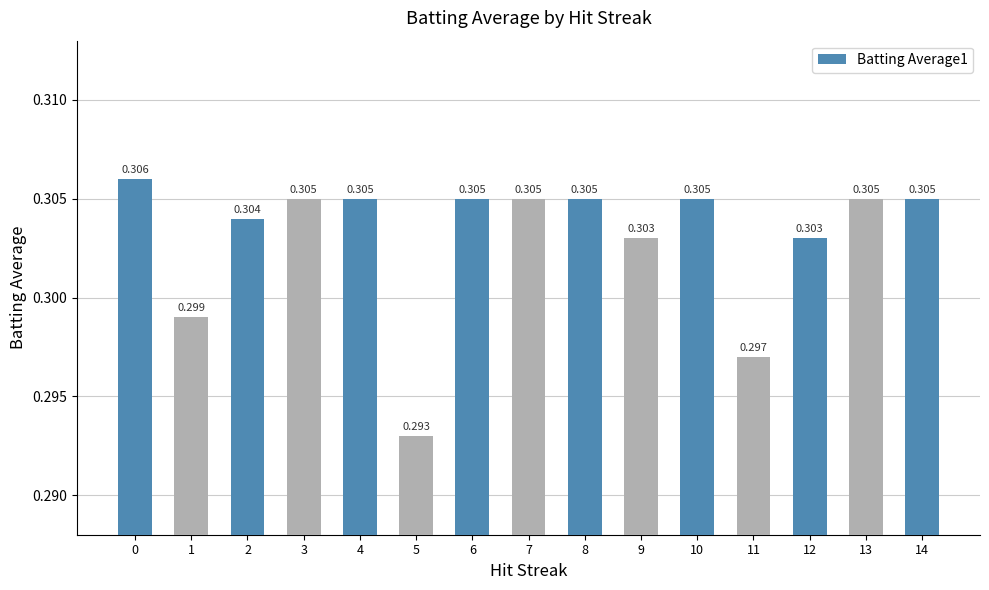

Where is the data nearest to the value 0?

5